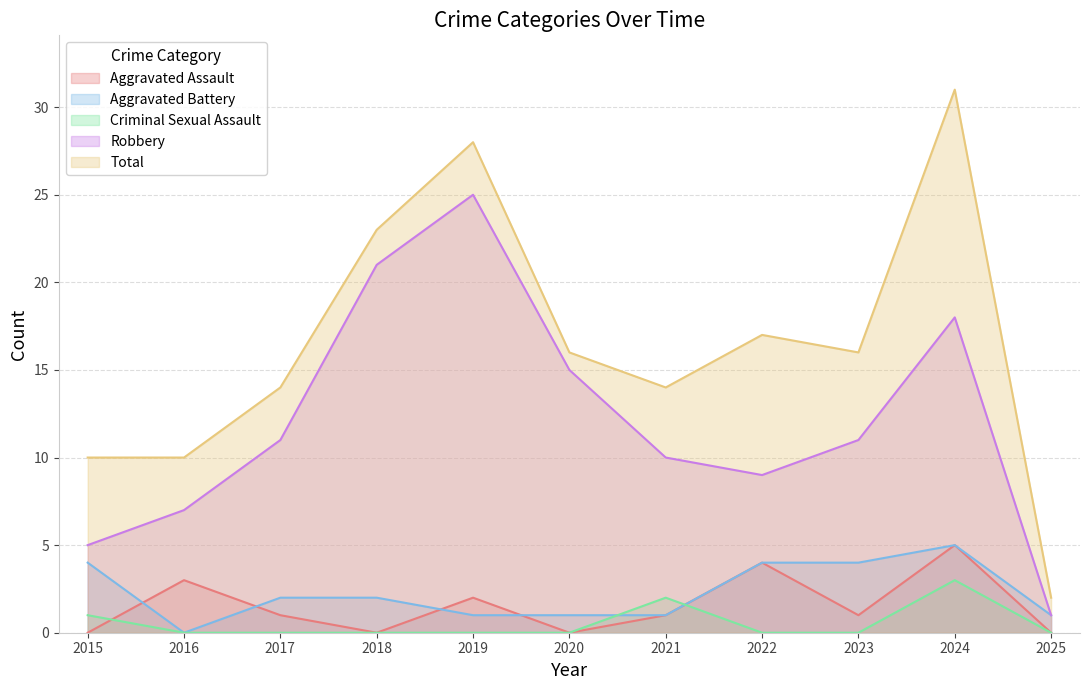

What is the difference between the maximum and minimum values in the Aggravated Battery series?

5